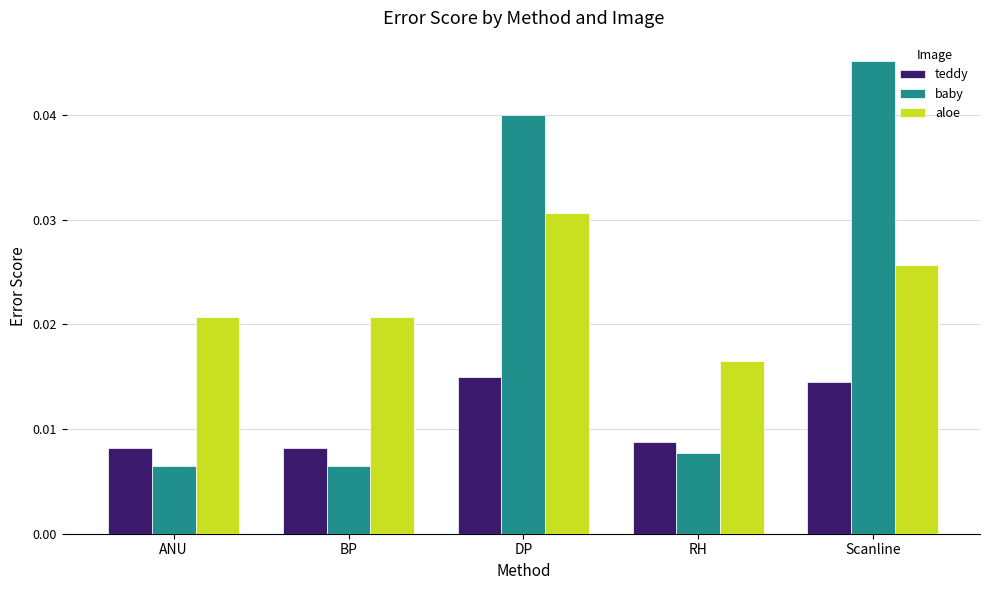

How many bars are there in total?

15